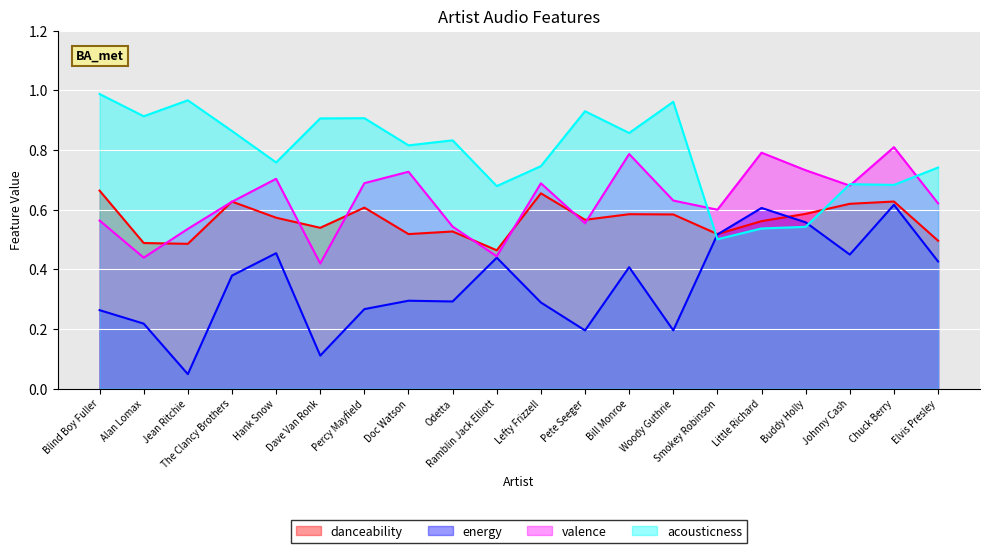

What is the difference between the second highest and second lowest values in the acousticness series?

0.4